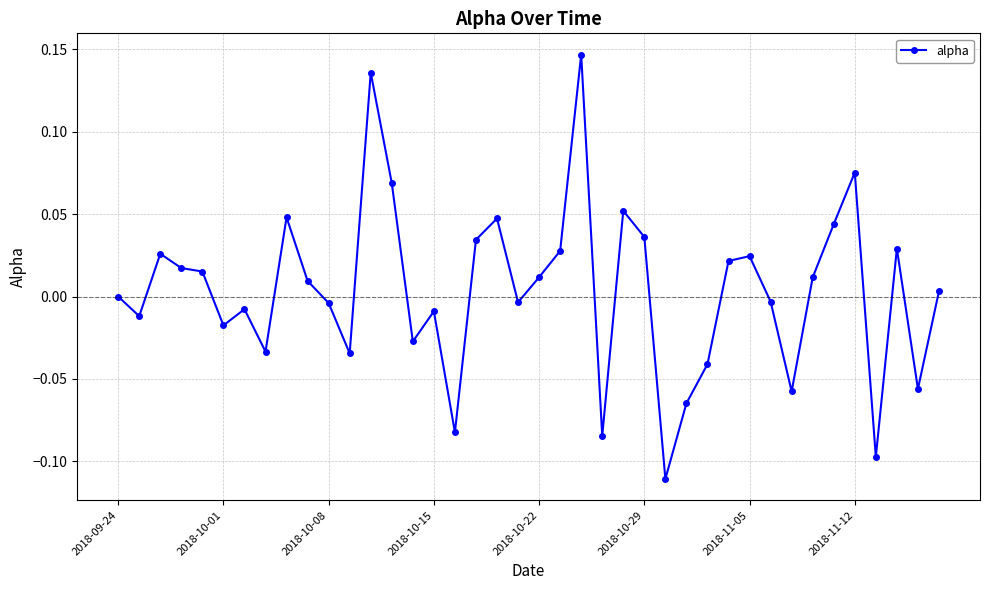

True or false: the data has more than 2 interior local peaks.

True